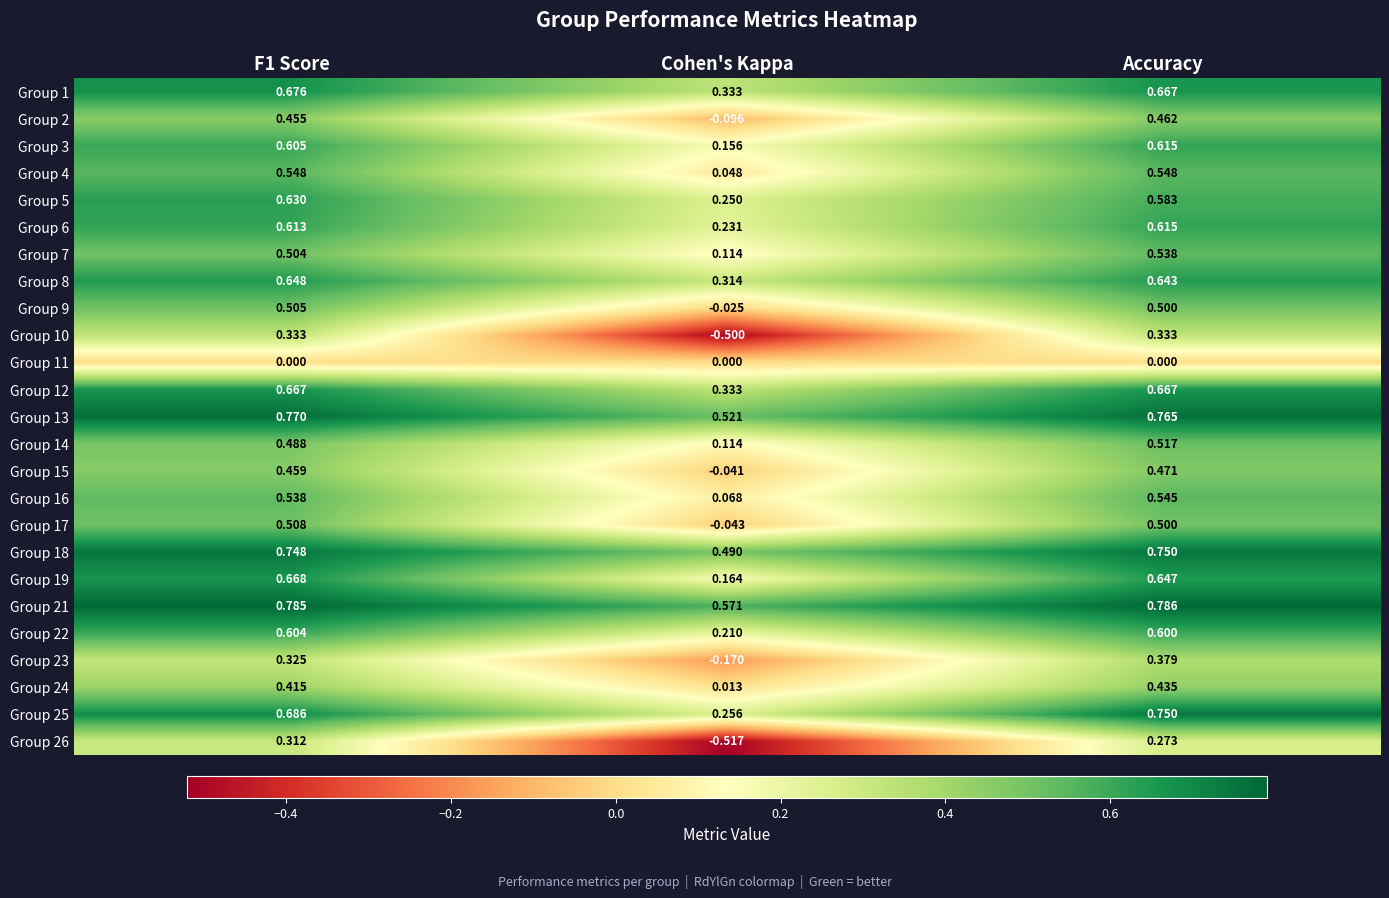

Which series has the widest spread of values?

Group 10